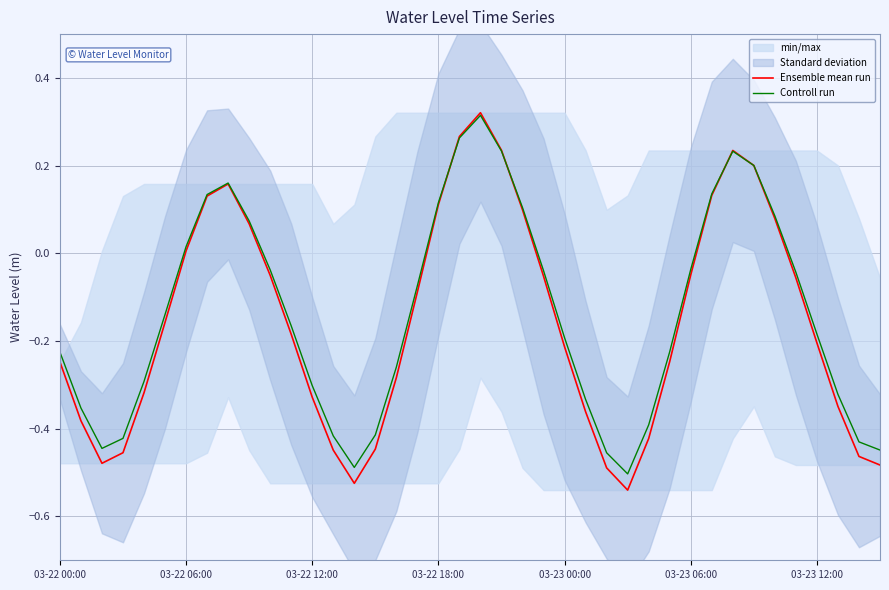

What is the label of the 30th point from the right?

10